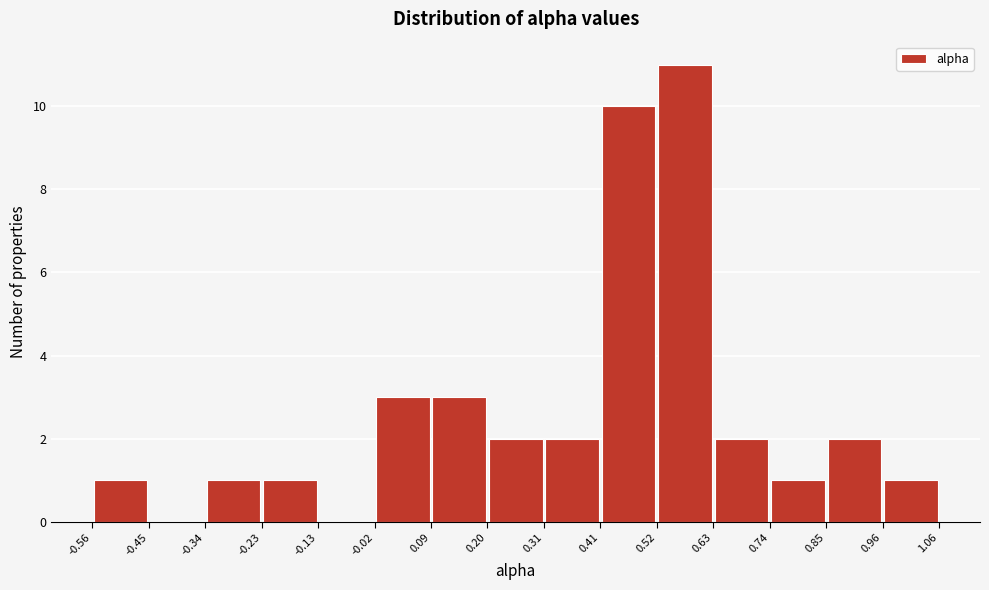

How tall is the bar that spans 0.20 to 0.31 on the x-axis? The values are not printed on the chart, so give them approximately, as read against the axis.

2